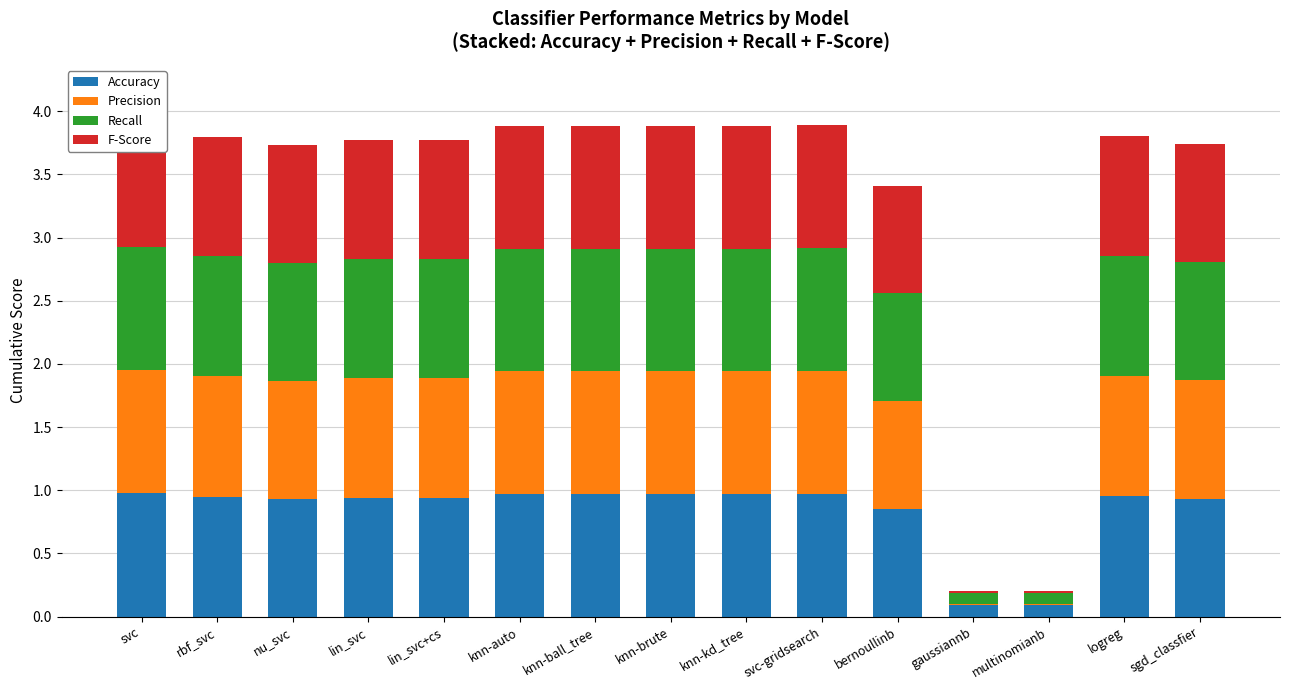

What is the difference between the maximum and minimum values in the Precision series?

1.0